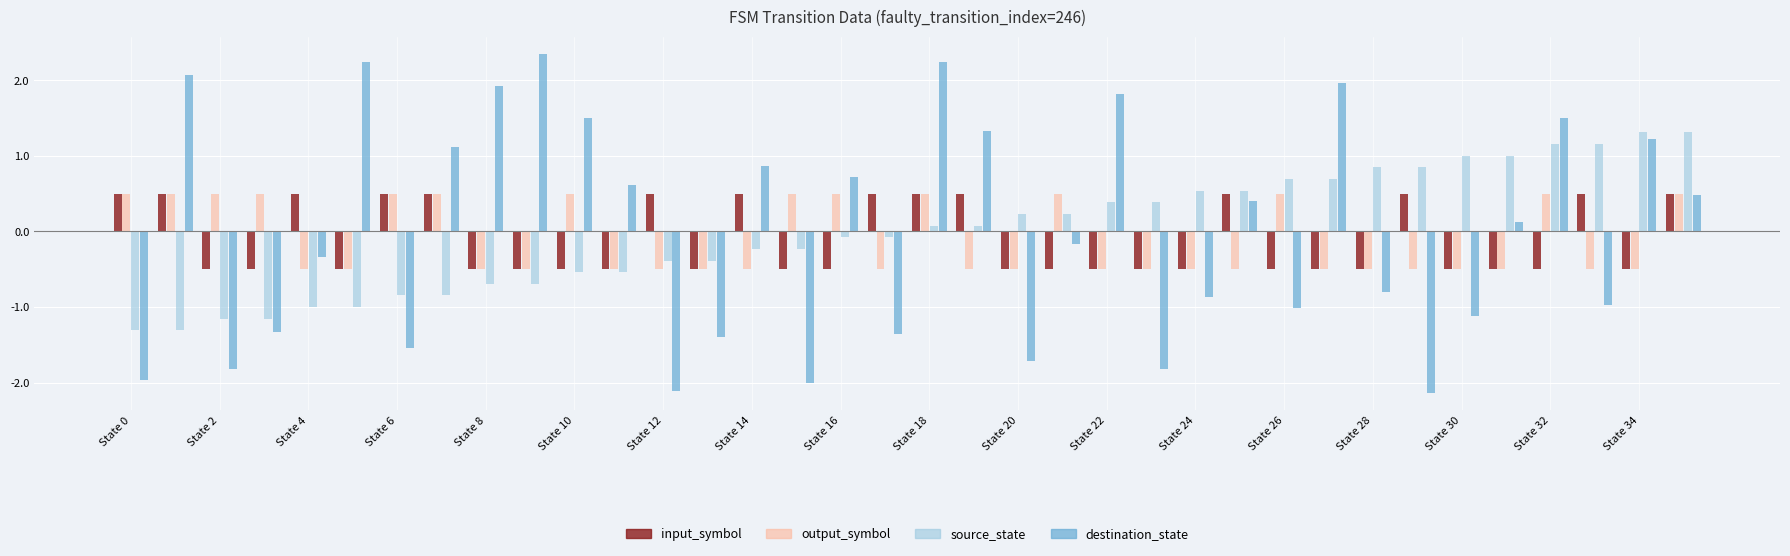

How many groups of bars are there?

36